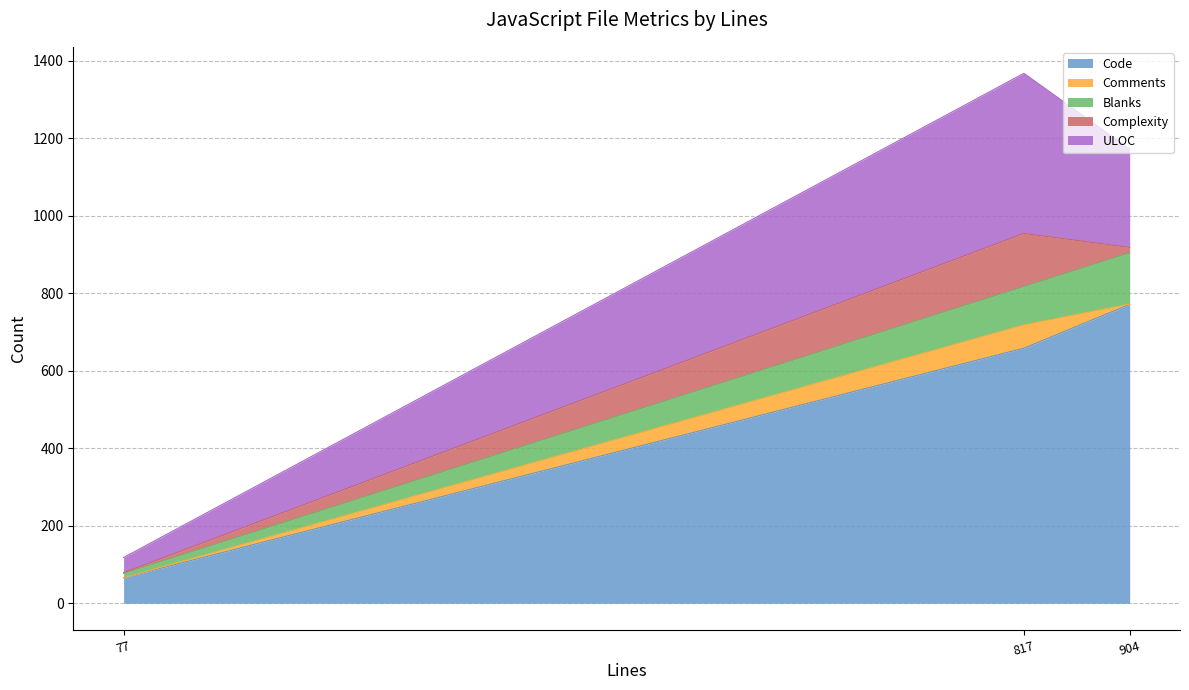

How many lines are shown in the chart?

5